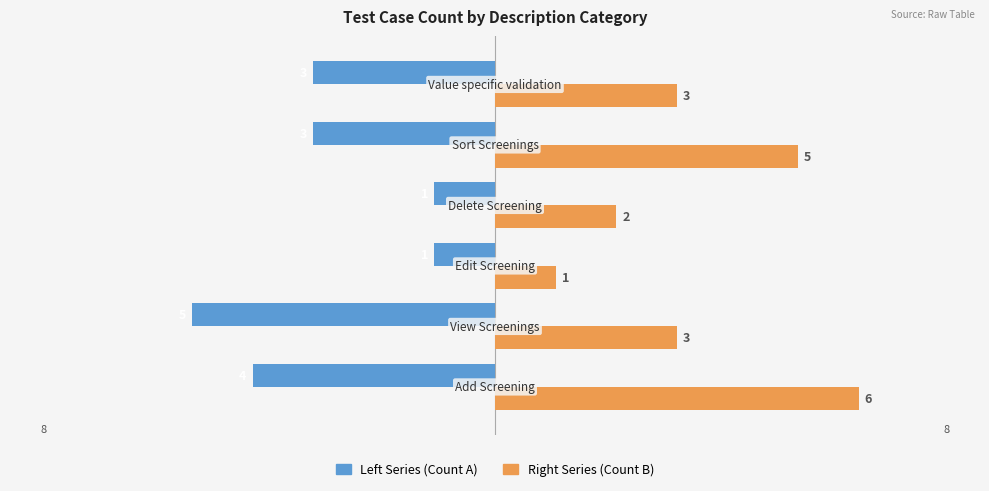

What is the smallest value displayed?

-5